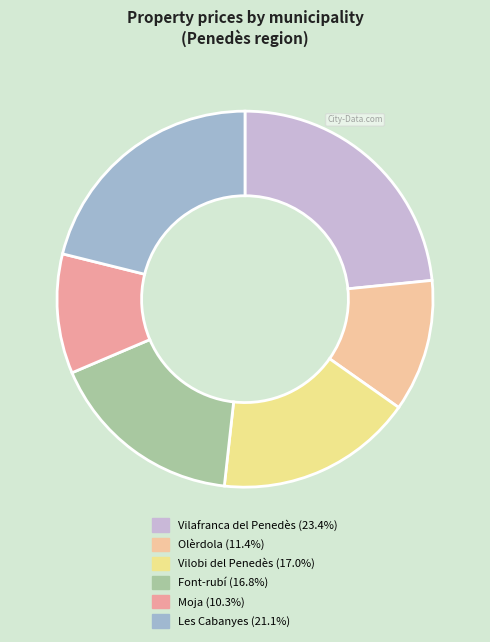

Which slice is the largest?

Vilafranca del Penedès